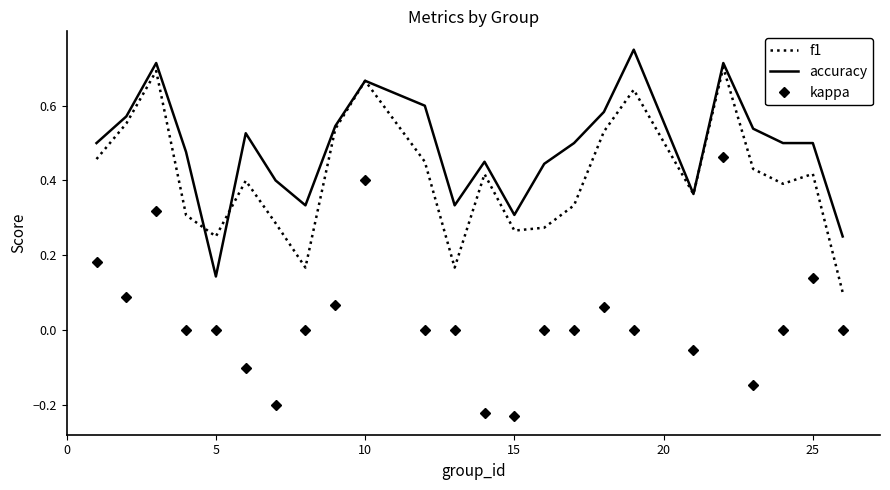

What are all the series names shown in the legend?

f1, accuracy, kappa